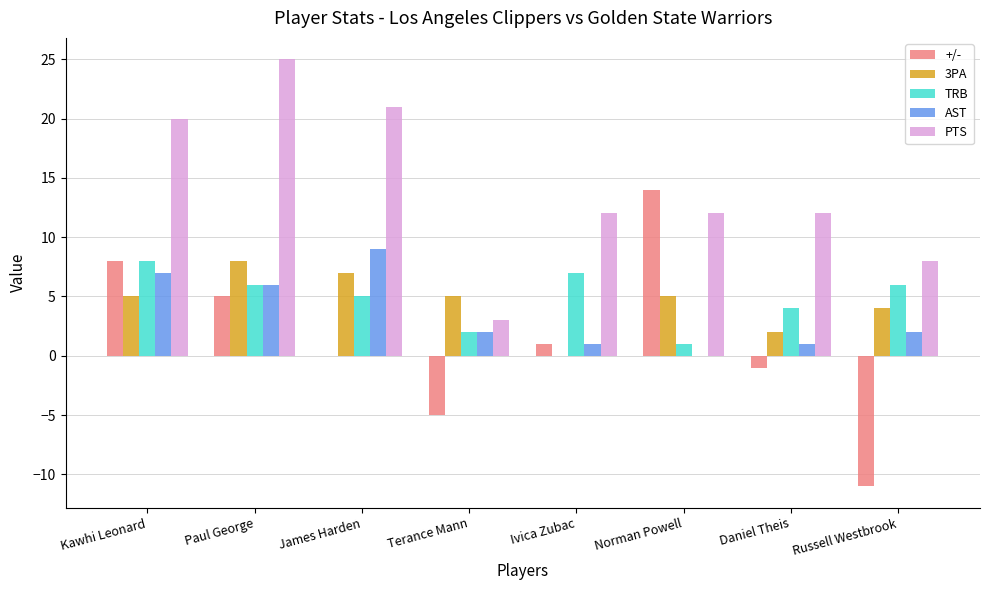

True or false: PTS has a value of 18 at Ivica Zubac.

False